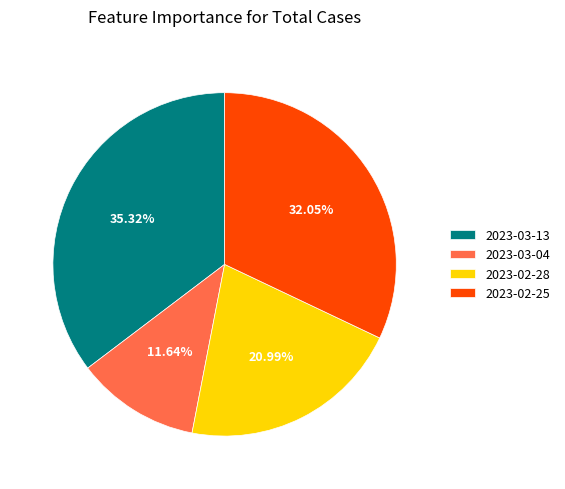

What percentage is the 2023-02-25 slice, to the nearest percent?

32%